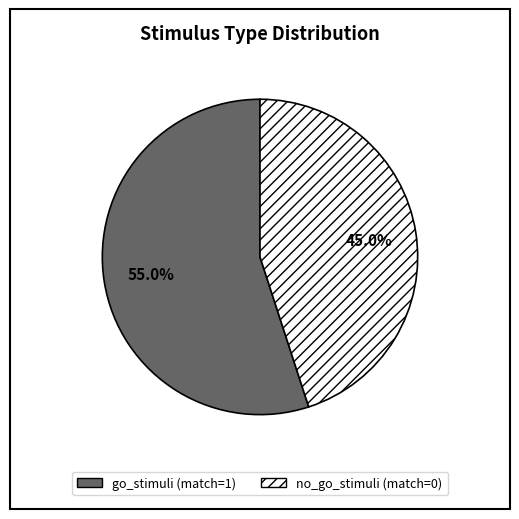

To the nearest percent, what is the average slice percentage?

50%